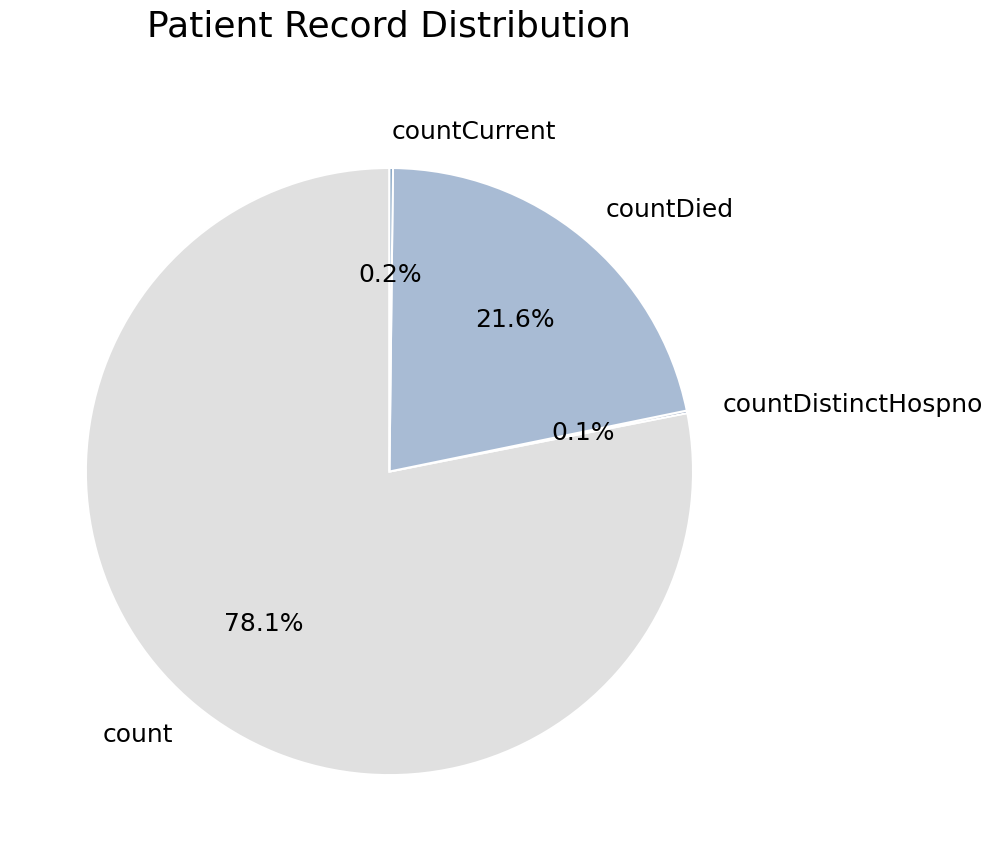

Does any single category account for the majority?

Yes